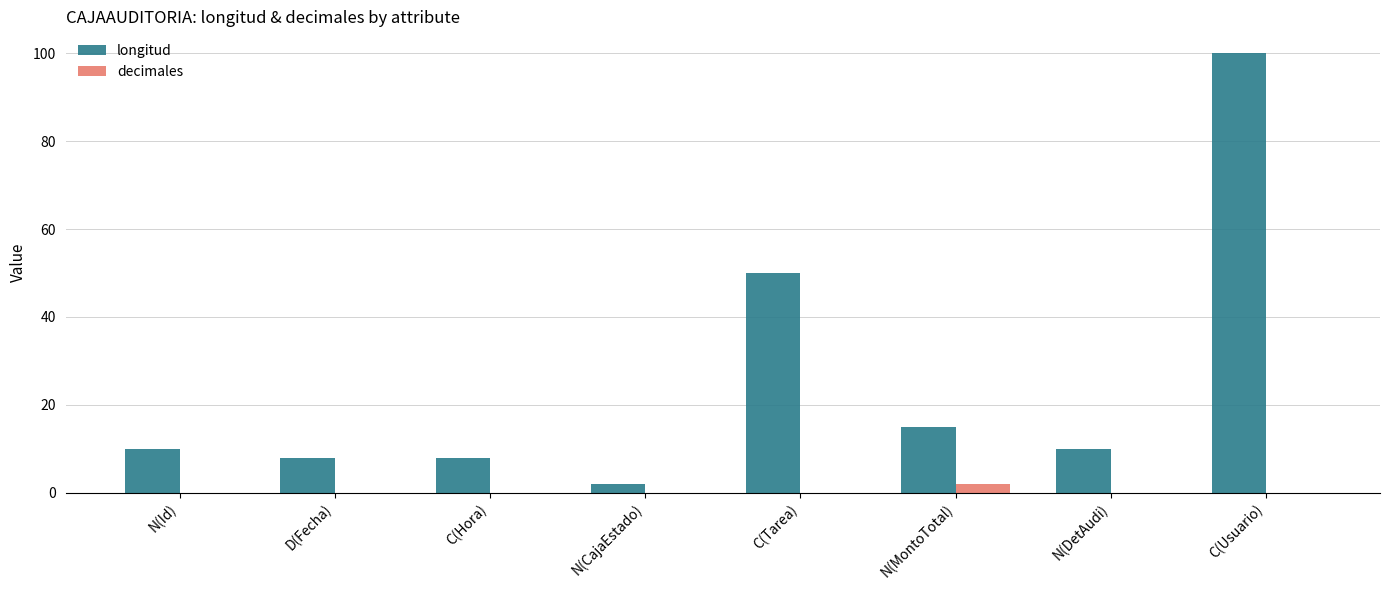

What is the maximum value shown in the chart?

100